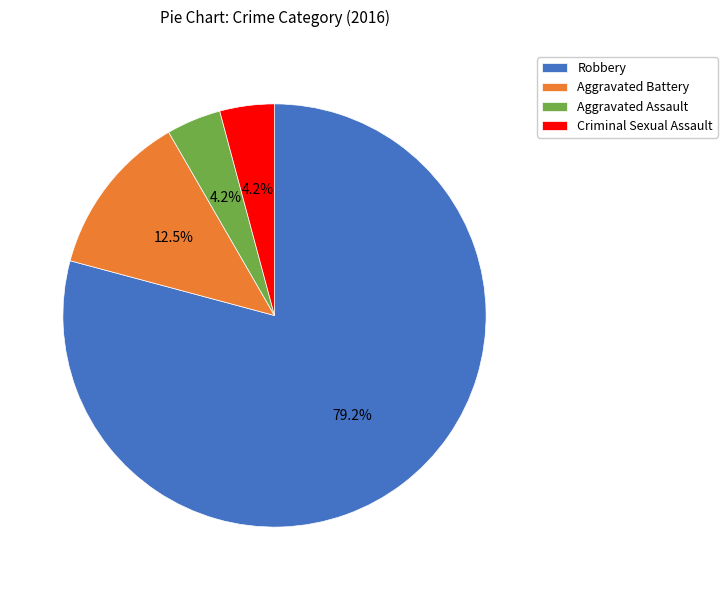

Do Aggravated Assault and Aggravated Battery together represent more than half of the pie?

No